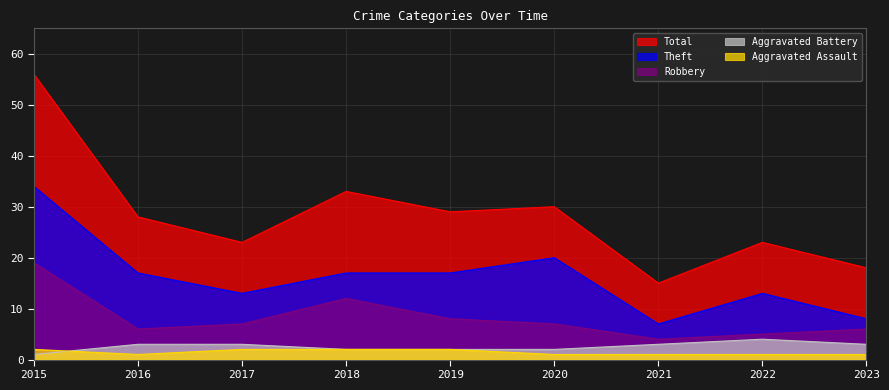

How many lines are shown in the chart?

5